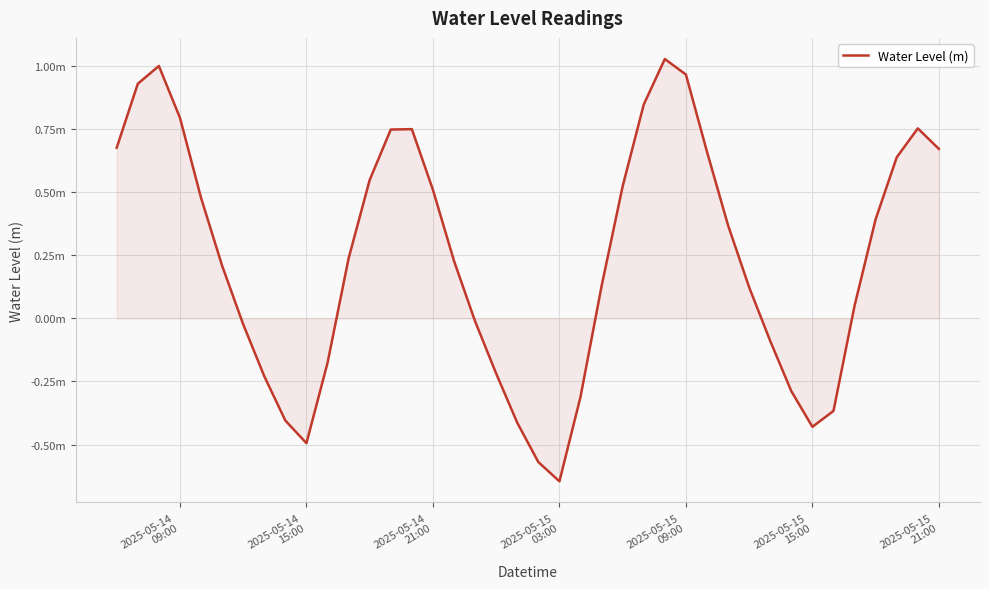

What is the difference between the maximum and minimum values?

1.7